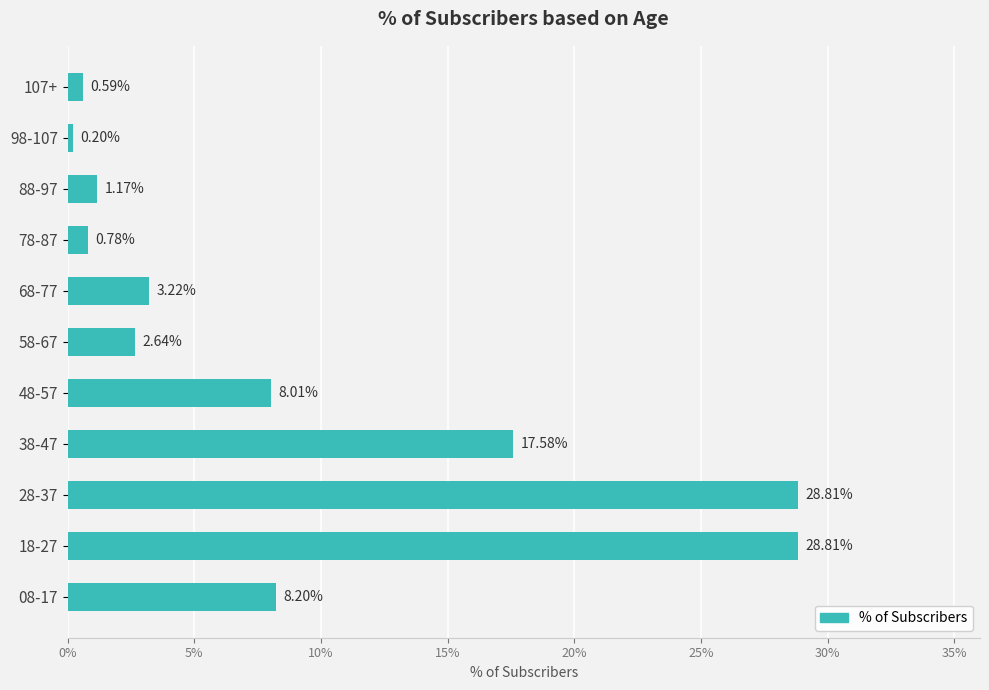

Does the chart contain any negative values?

No